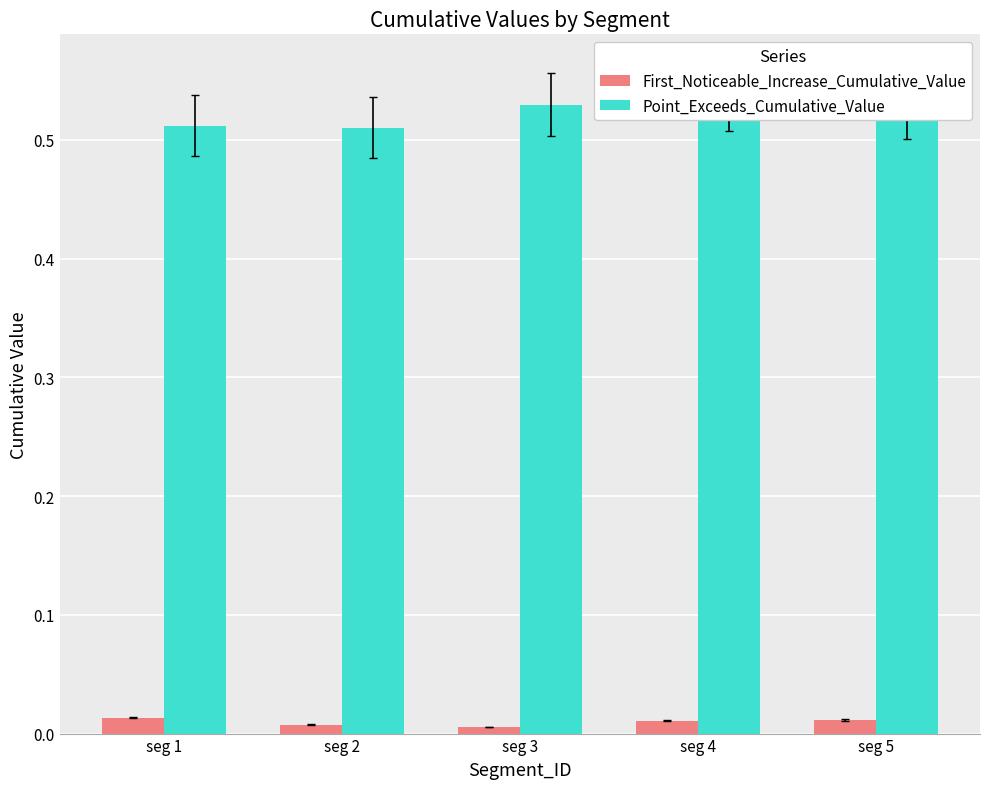

Reading right to left, what are all the values shown in this chart?

First_Noticeable_Increase_Cumulative_Value: 0.0	0.0	0.0	0.0	0.0
Point_Exceeds_Cumulative_Value: 0.5	0.5	0.5	0.5	0.5